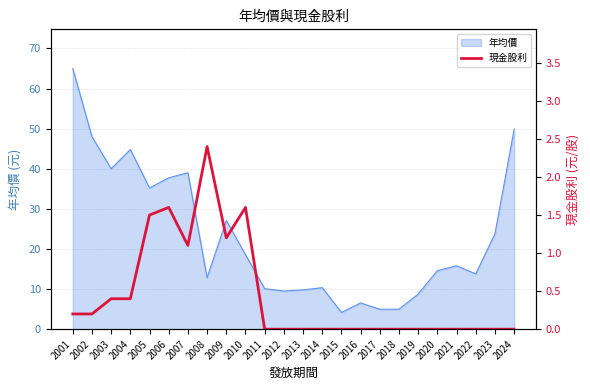

List the labels in order of value, smallest first.

2011, 2012, 2013, 2014, 2015, 2016, 2017, 2018, 2019, 2020, 2021, 2022, 2023, 2024, 2001, 2002, 2003, 2004, 2007, 2009, 2005, 2006, 2010, 2008